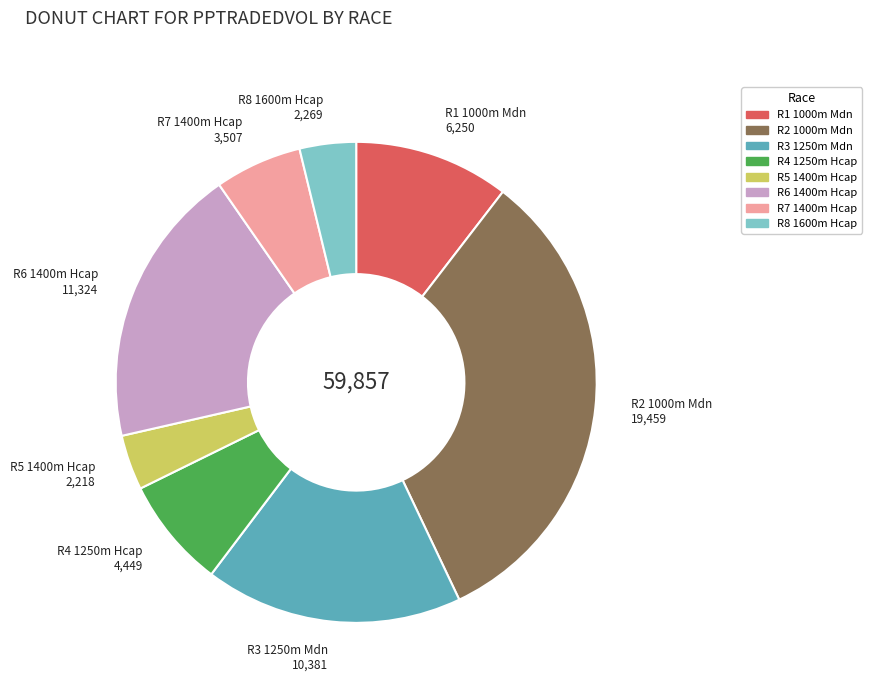

Is it true that R6 1400m Hcap is 29% of the pie?

False